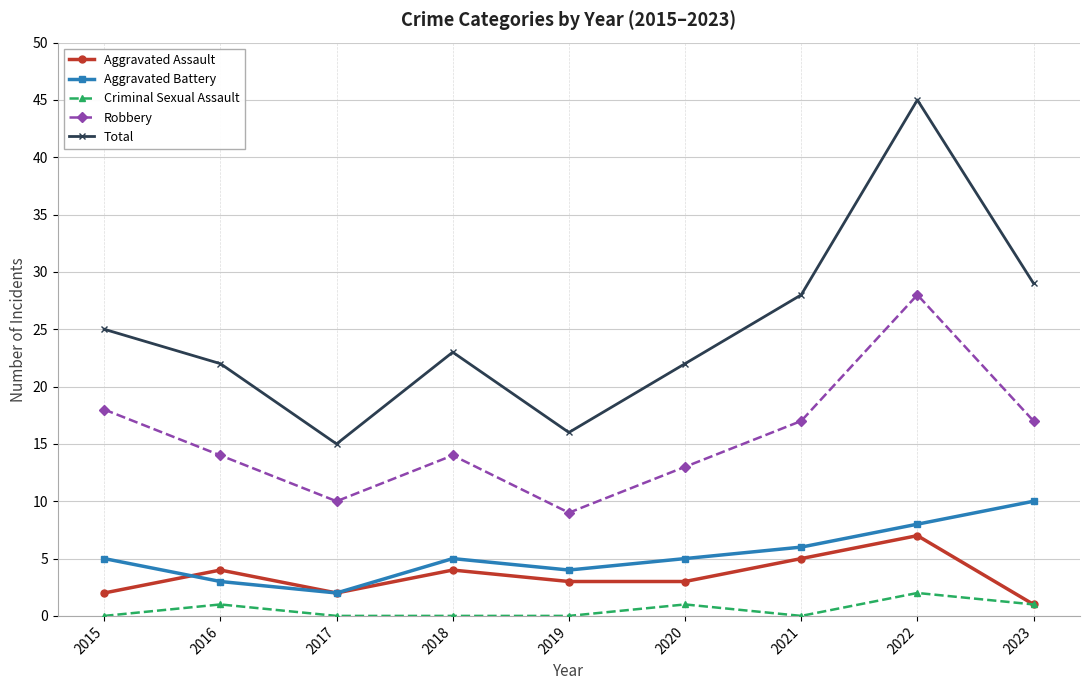

Count the number of categories in the chart.

9